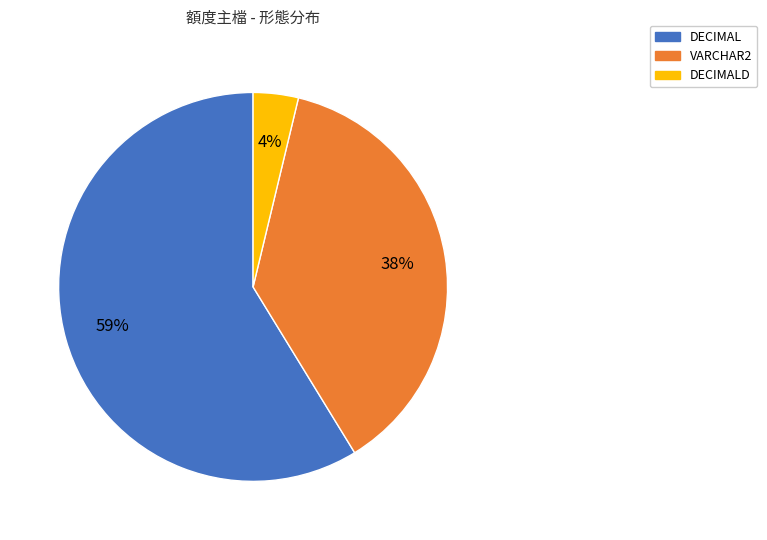

How many slices are in this pie chart?

3